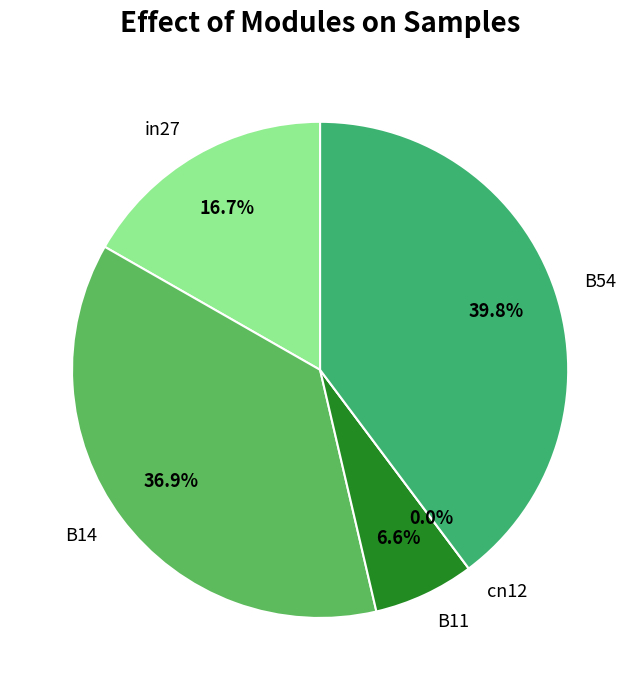

Does B54 account for over 50% of the chart?

No